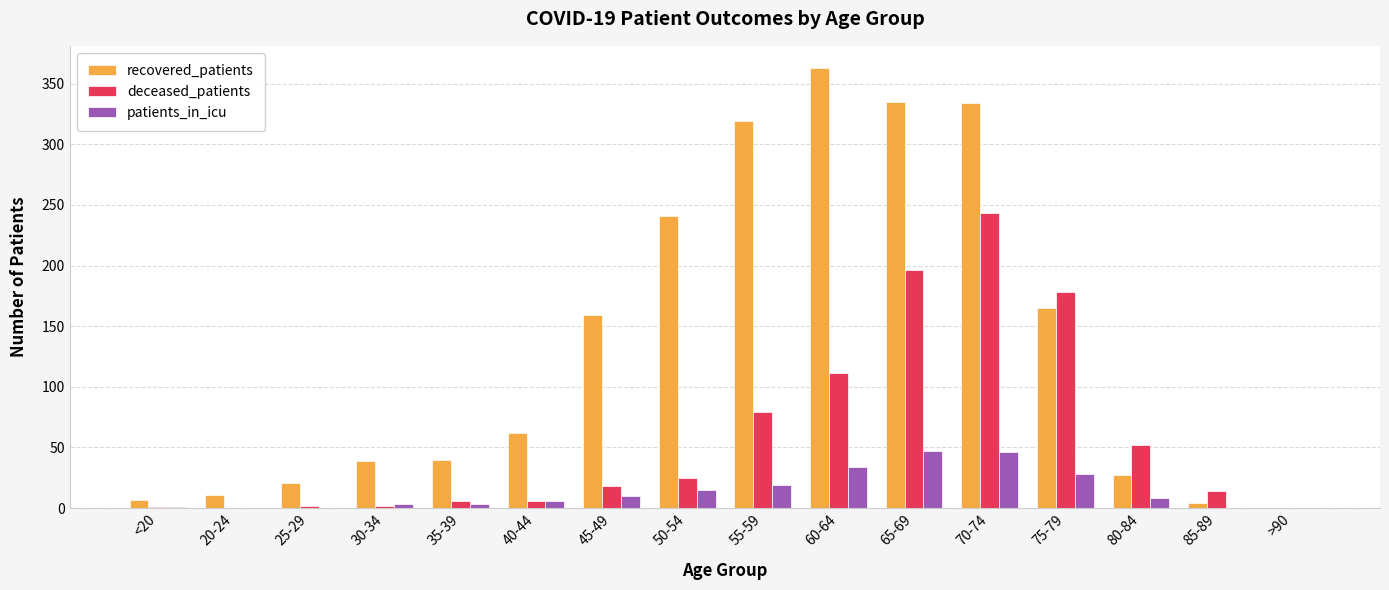

Which series has the widest spread of values?

recovered_patients